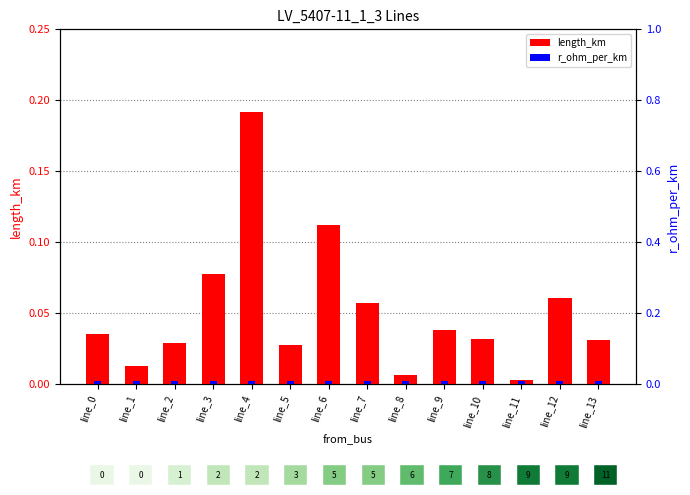

At line_3, list the series in order from smallest to largest.

r_ohm_per_km, length_km